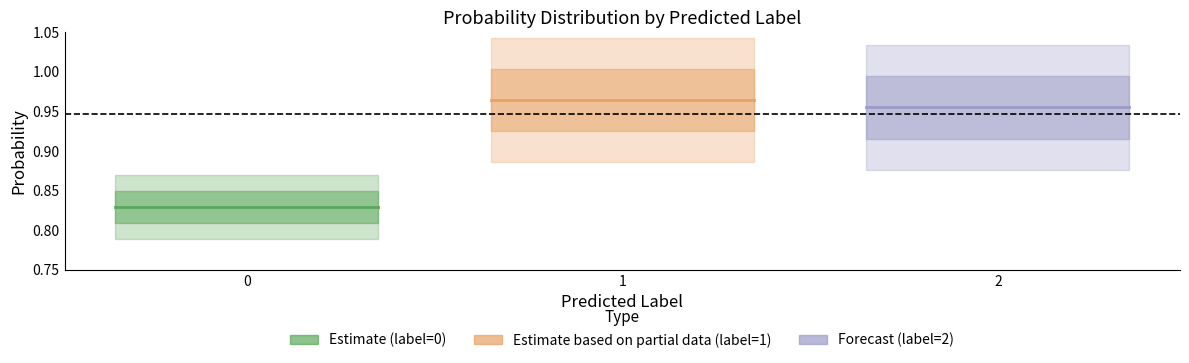

Is the value of label_1 at 1 greater than the value of label_0 at 2?

Yes